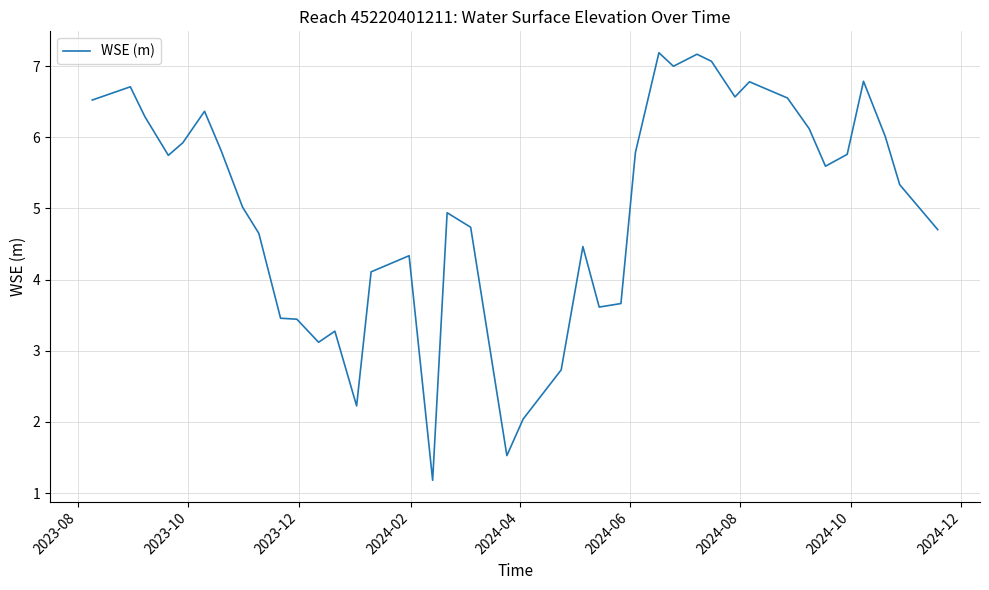

What is the minimum value shown in the chart?

1.2